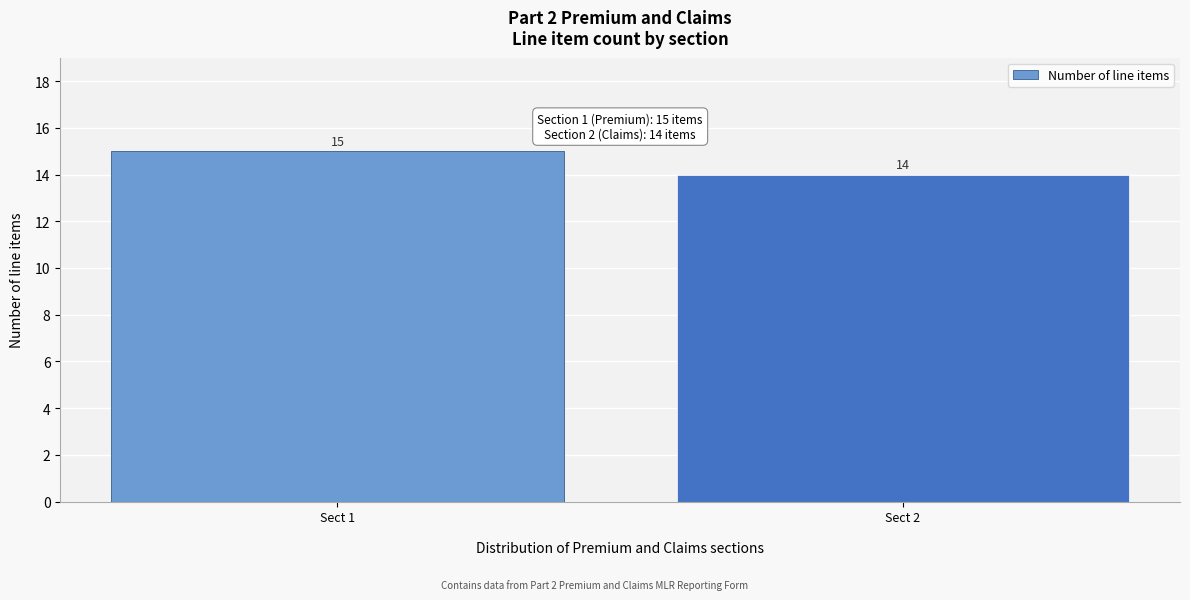

Reading left to right, transcribe all the data shown in this chart.

15	14